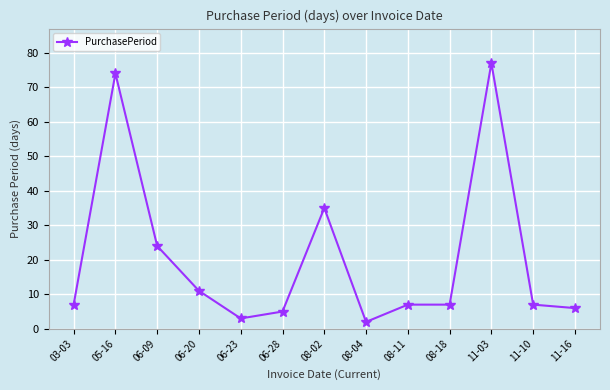

What is the difference between the maximum and minimum values?

75